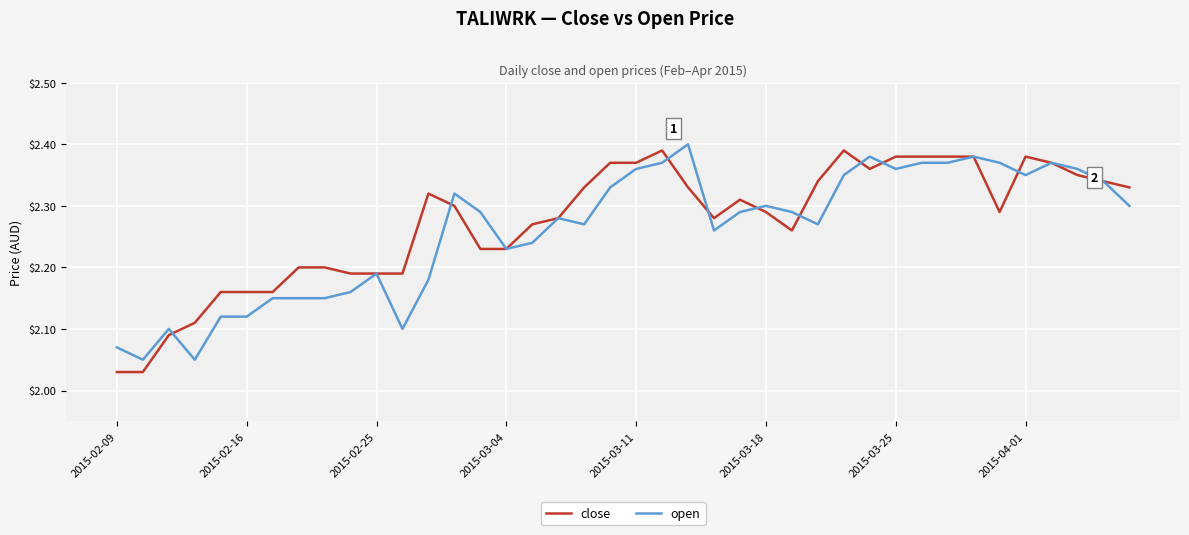

Which series has the widest spread of values?

close